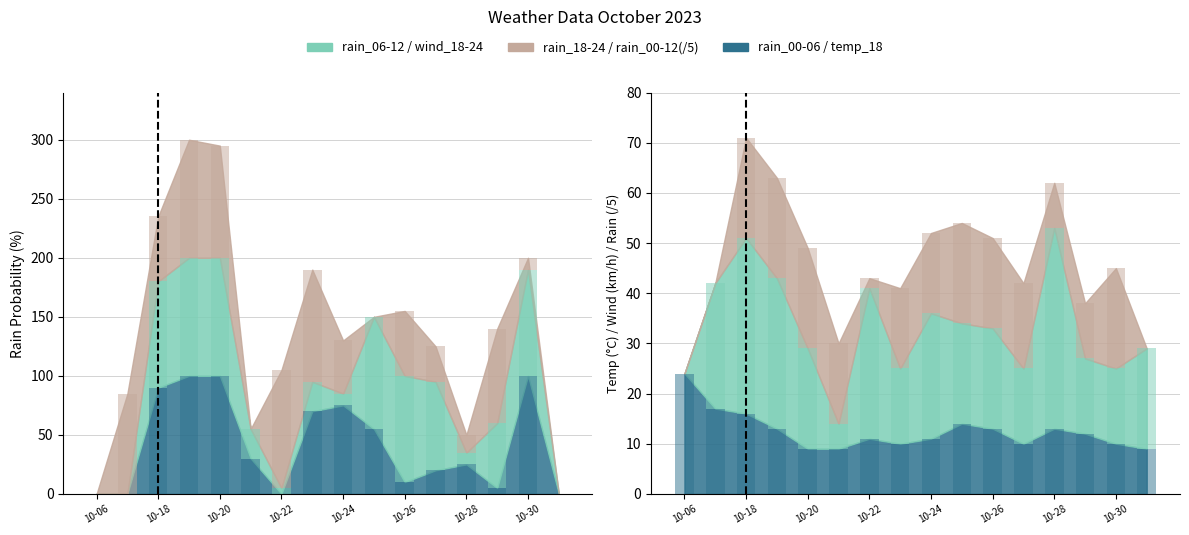

Which category has the lowest value in the temp_18 series?

10-20